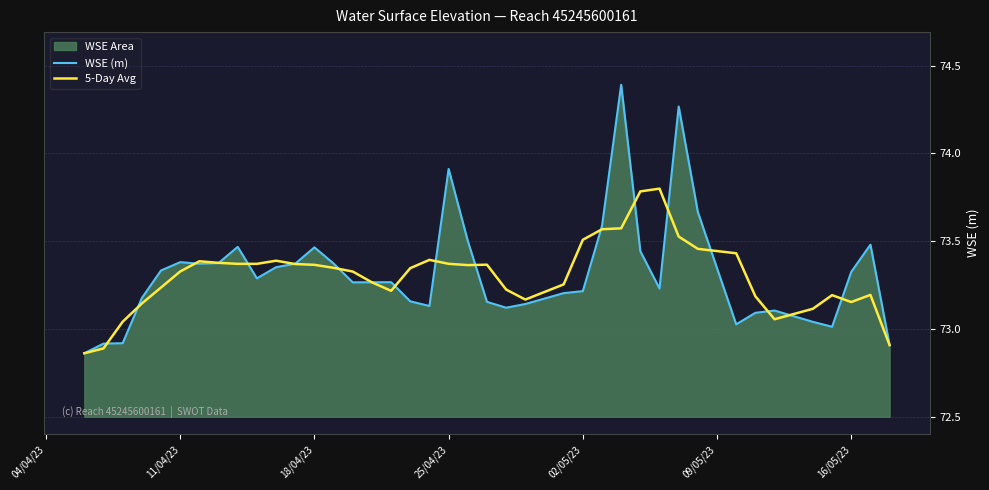

What is the greatest value displayed?

74.4